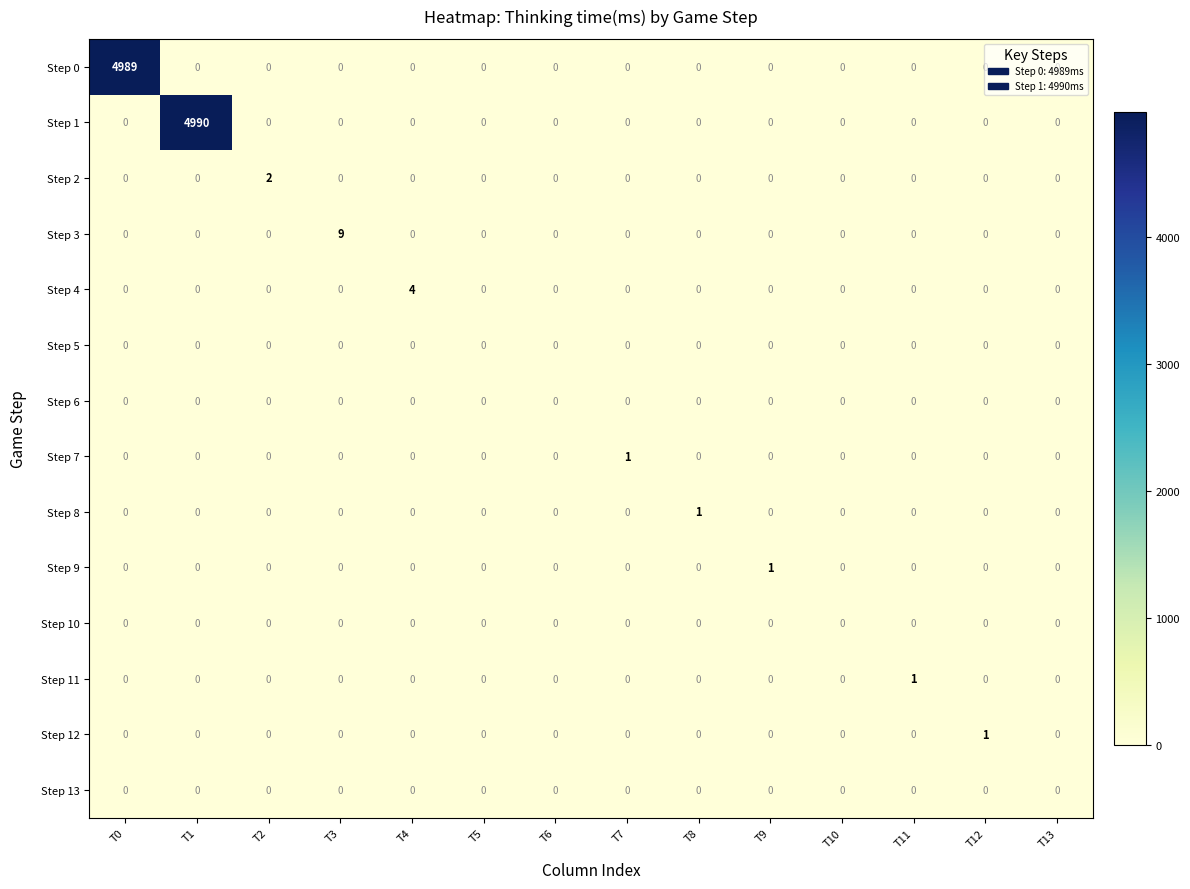

The value of Step 4 at T2 is 2. True or false?

False